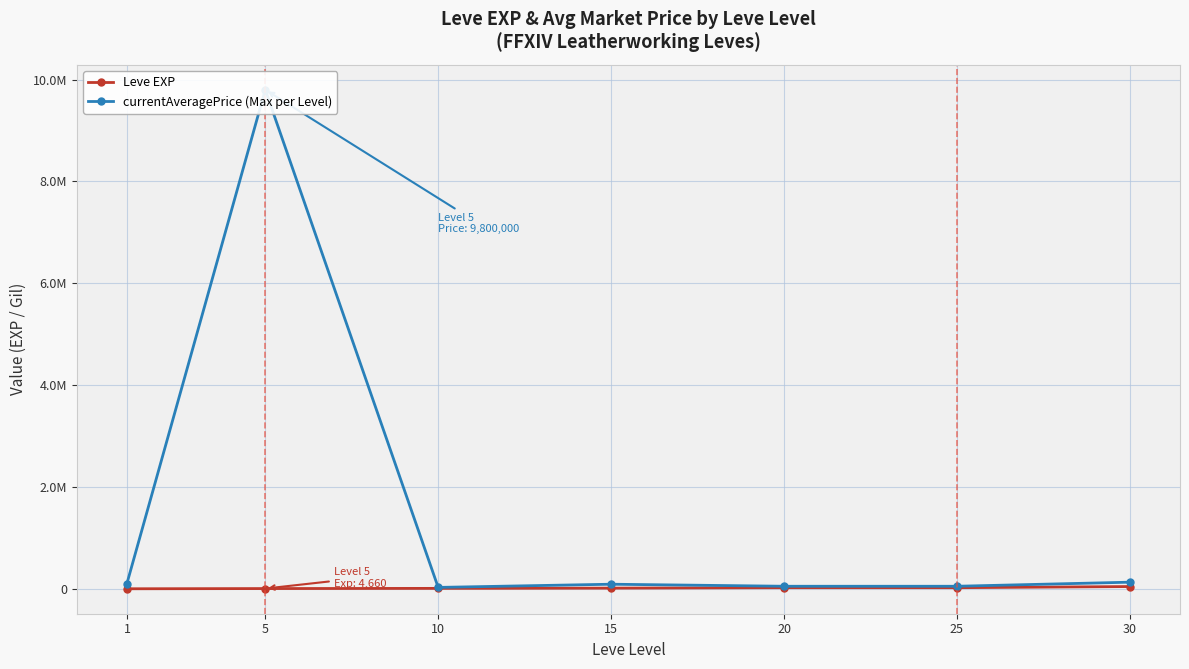

True or false: currentAveragePrice (Max per Level) and Leve EXP cross at least once.

False